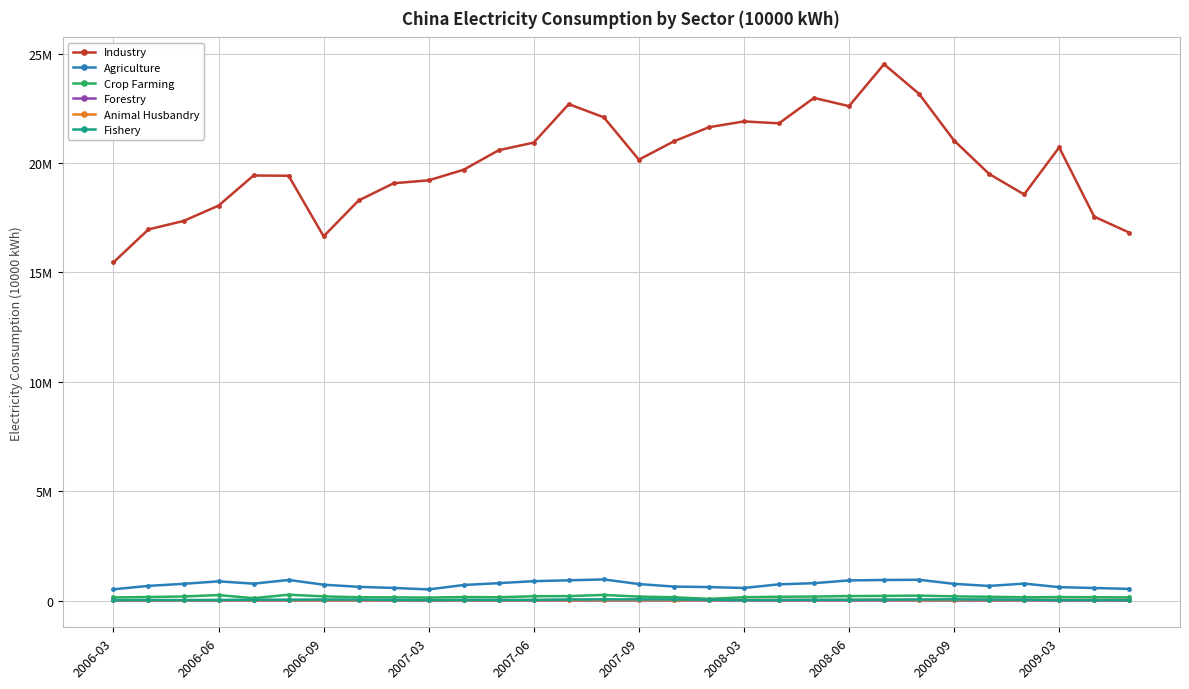

Is this an area chart (filled region under the line)?

No